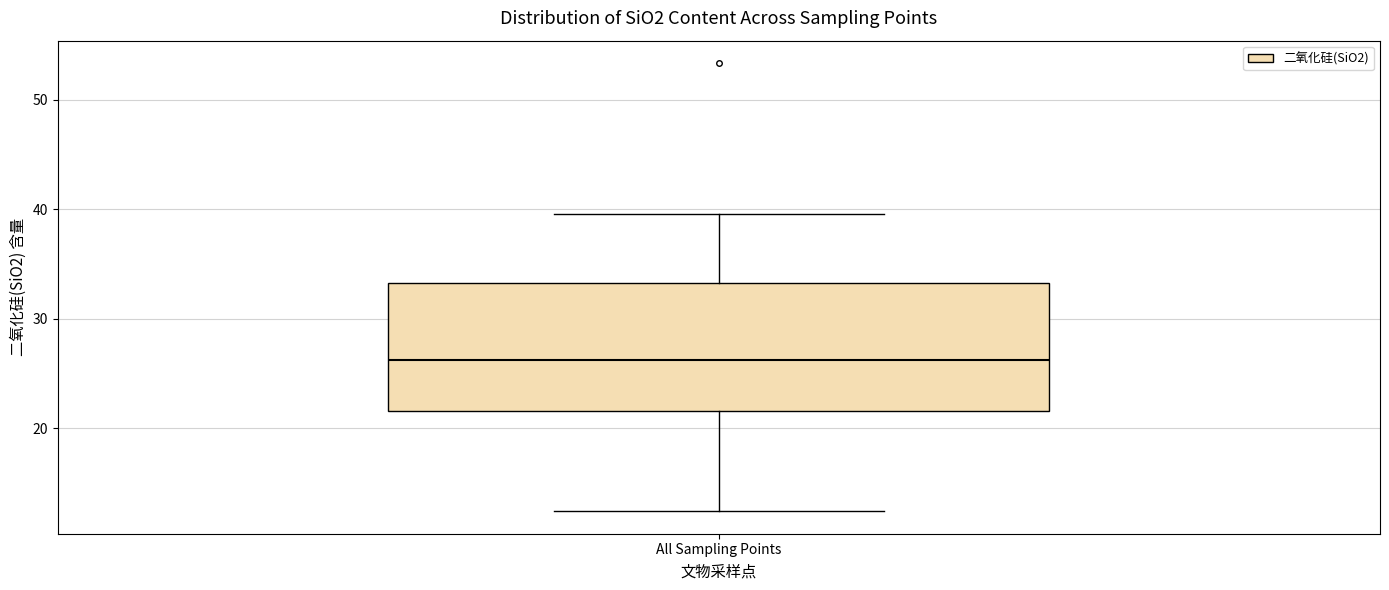

Read this box plot against the y-axis: the position of the median line, the range covered by the box, and the ends of both whiskers. The values are not printed on the chart, so give them approximately, as read against the axis.

median 26, box 22 to 33, whiskers 12 to 40